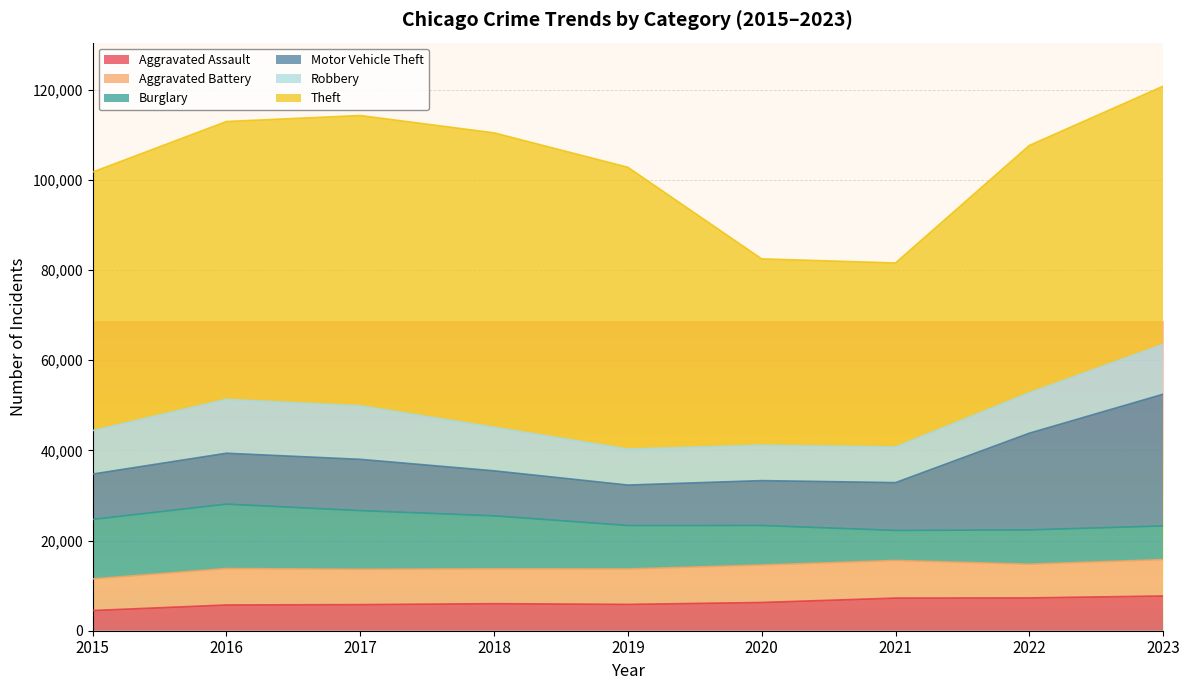

At 2022, list the series in order from smallest to largest.

Aggravated Assault, Aggravated Battery, Burglary, Robbery, Motor Vehicle Theft, Theft